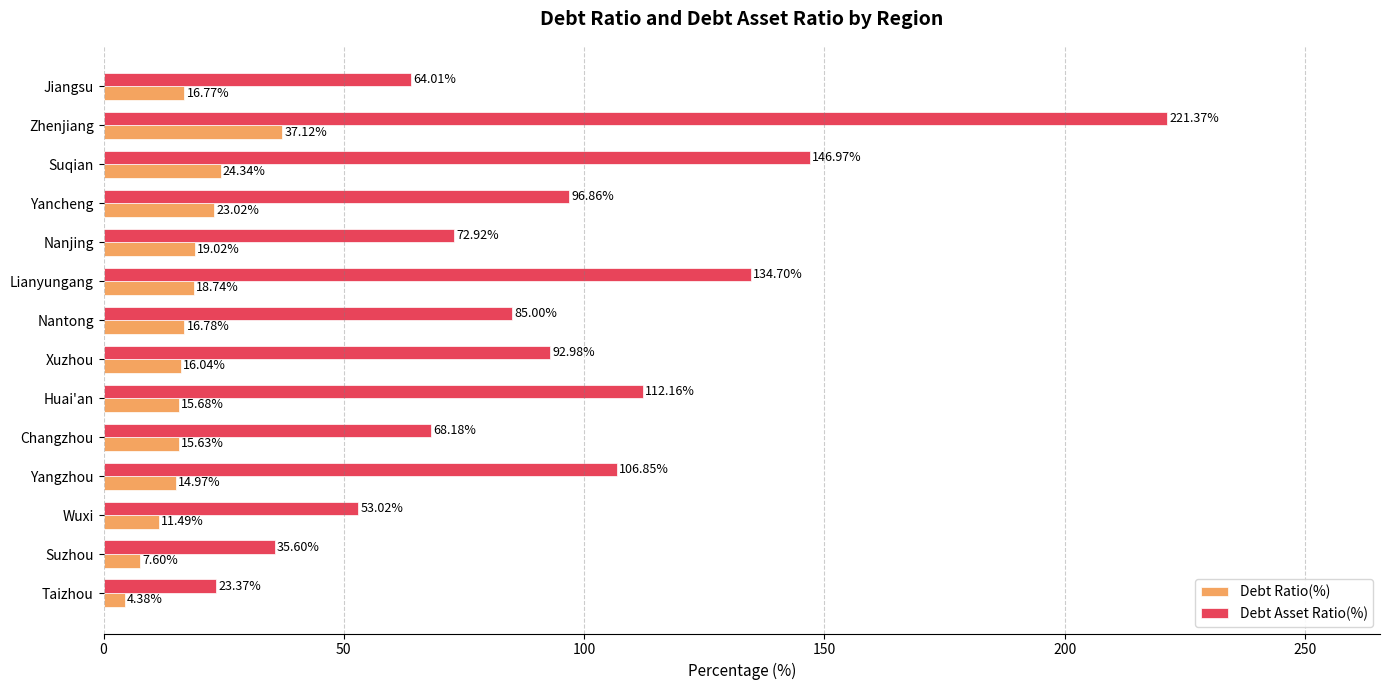

Rank the series by their maximum value, from lowest to highest.

Debt Ratio(%), Debt Asset Ratio(%)